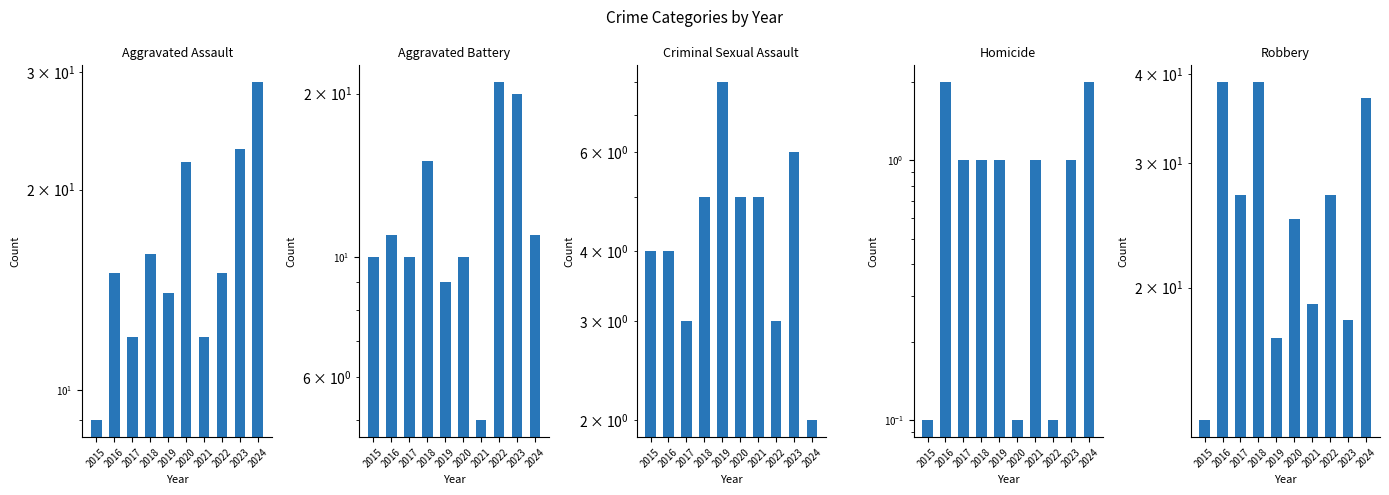

List the series in order of their peak value, lowest first.

Homicide, Criminal Sexual Assault, Aggravated Battery, Aggravated Assault, Robbery